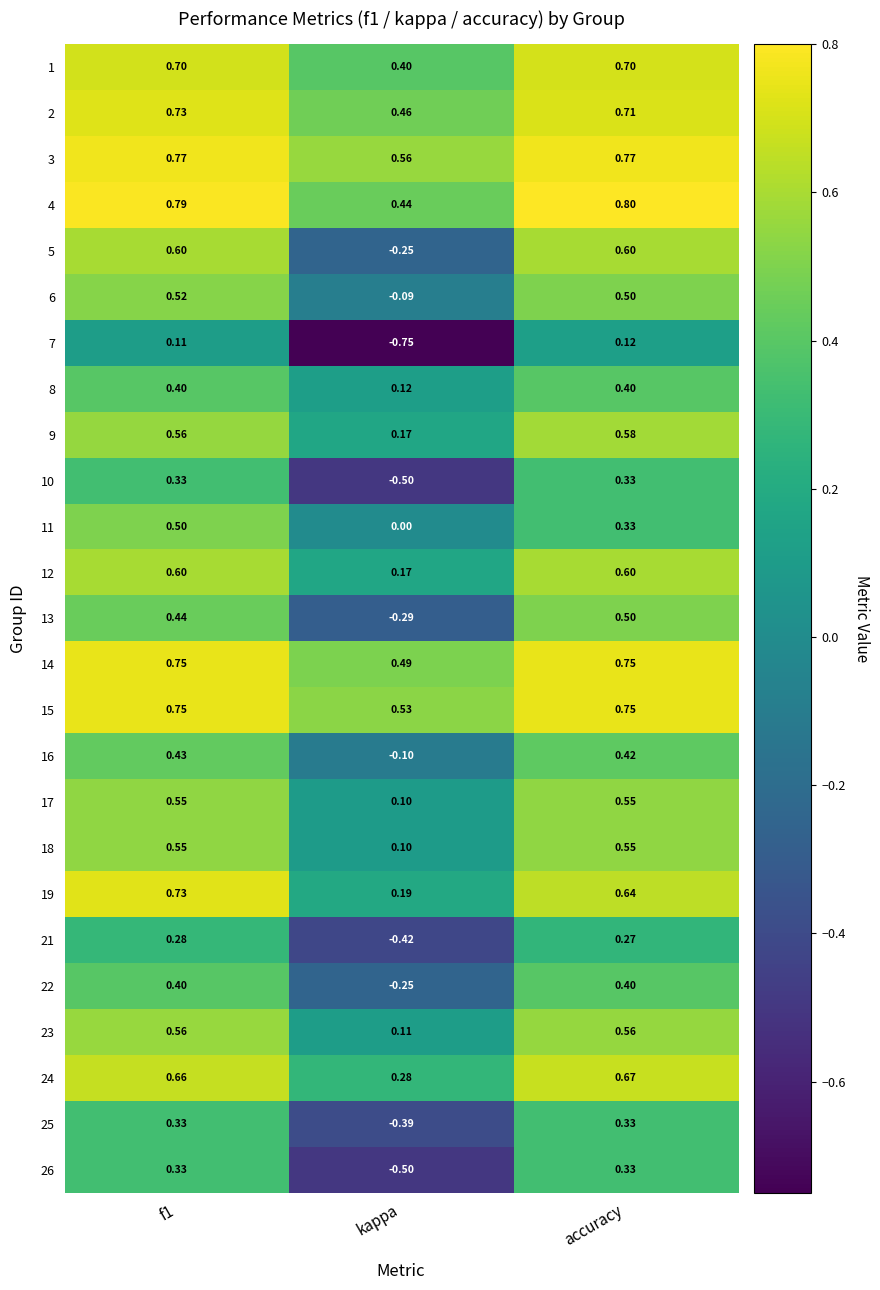

Which label corresponds to the largest value in the chart?

accuracy